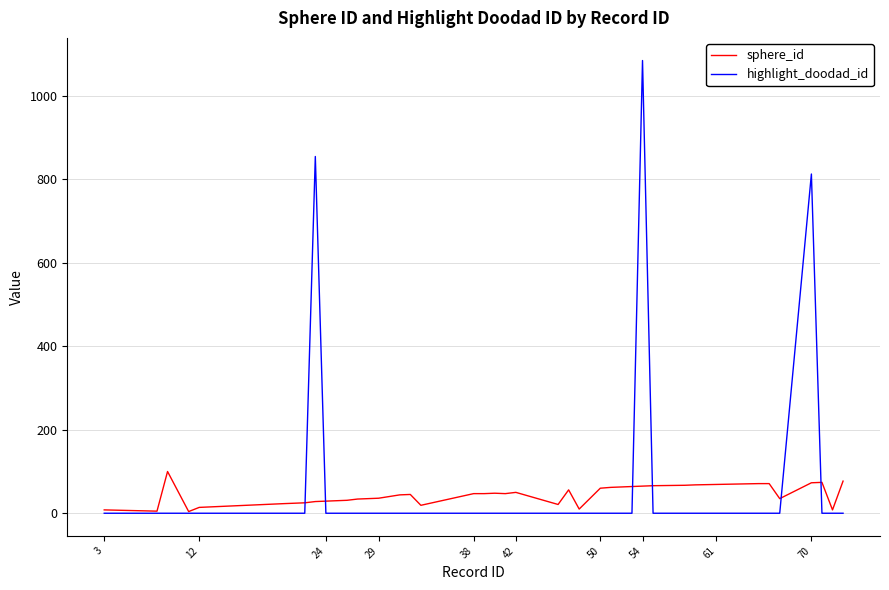

Which series has the widest spread of values?

highlight_doodad_id